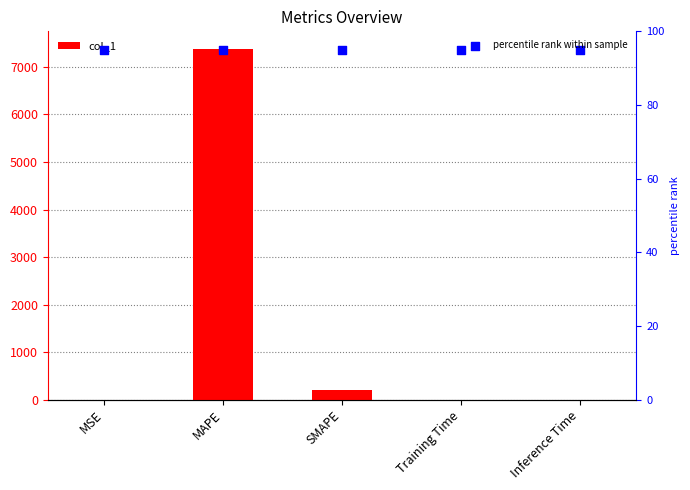

Which series contains the lowest Y value?

col_1